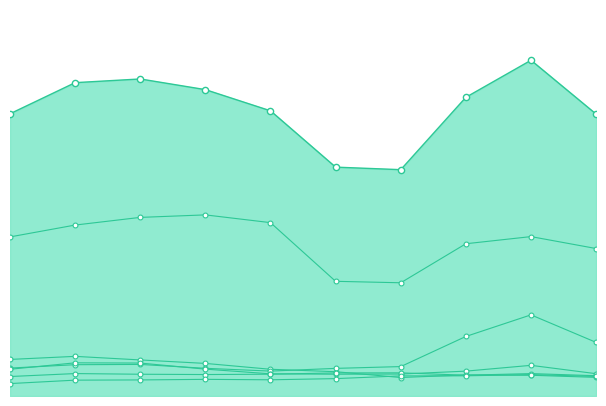

Which series has the widest spread of Y values?

Theft